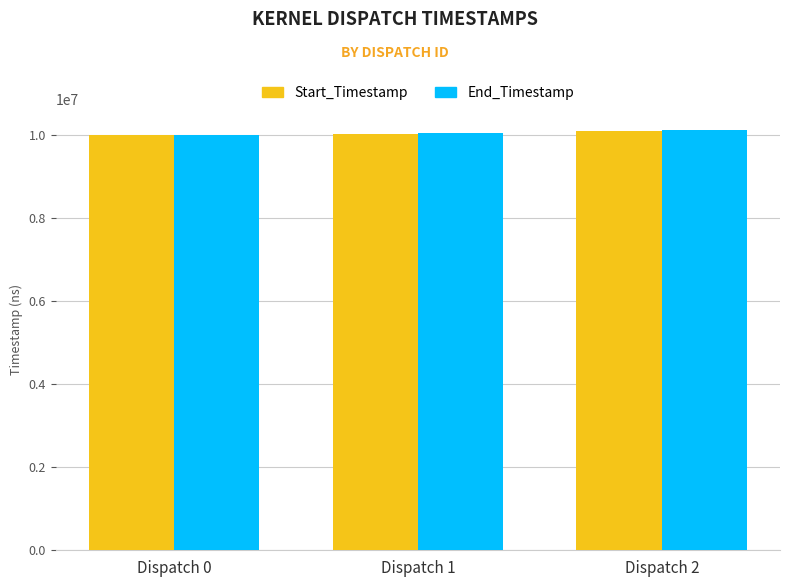

What is the sum of all Start_Timestamp values?

30152640